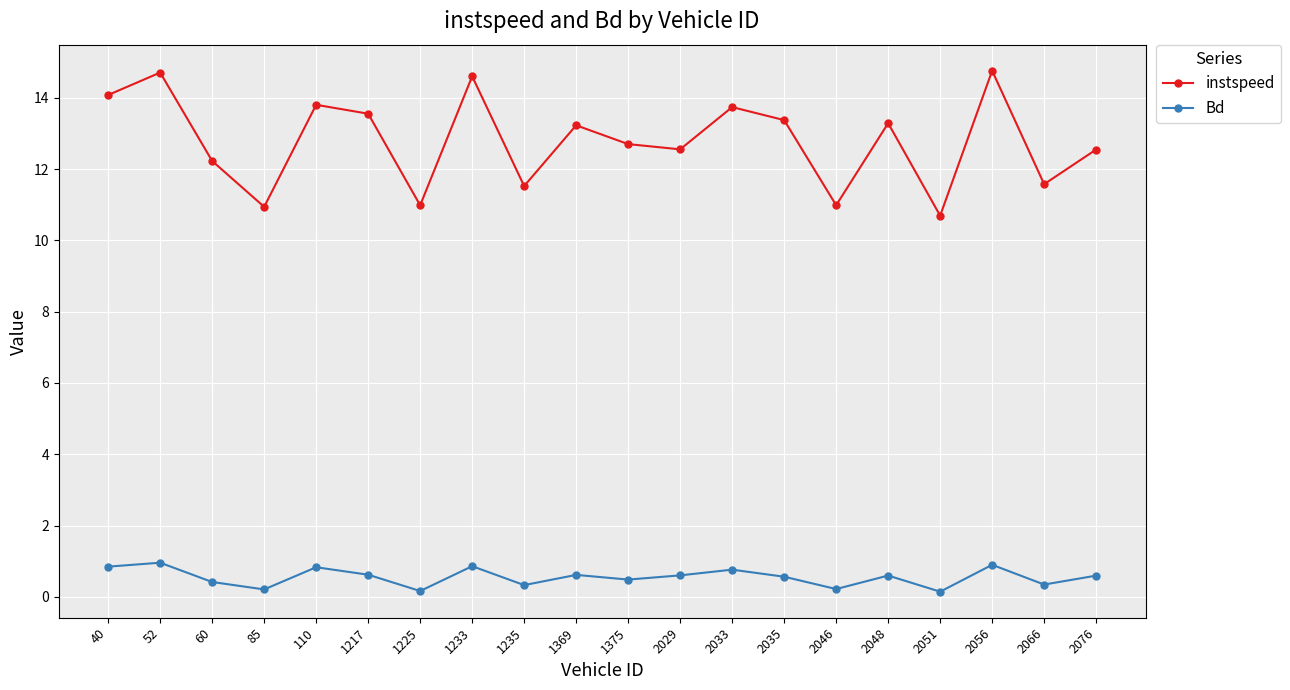

What is the highest value of the instspeed series?

14.8